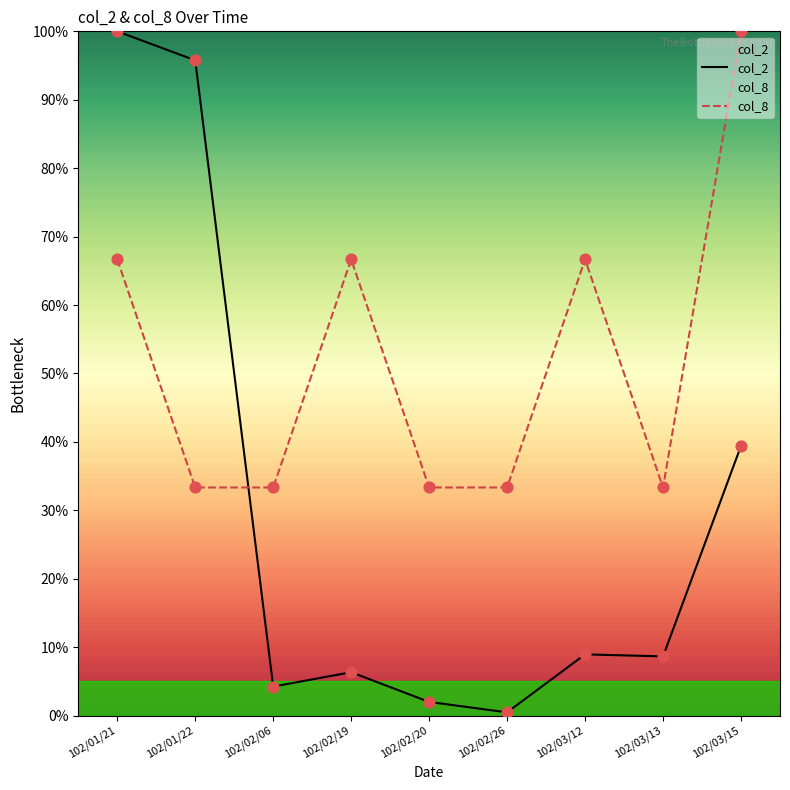

Which series has the largest Y range (max minus min)?

col_2